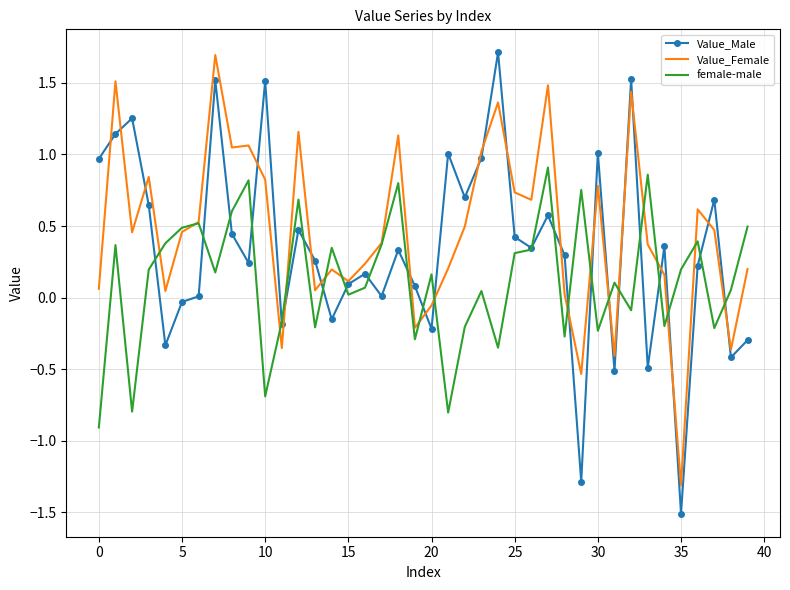

What is the smallest value displayed?

-1.5